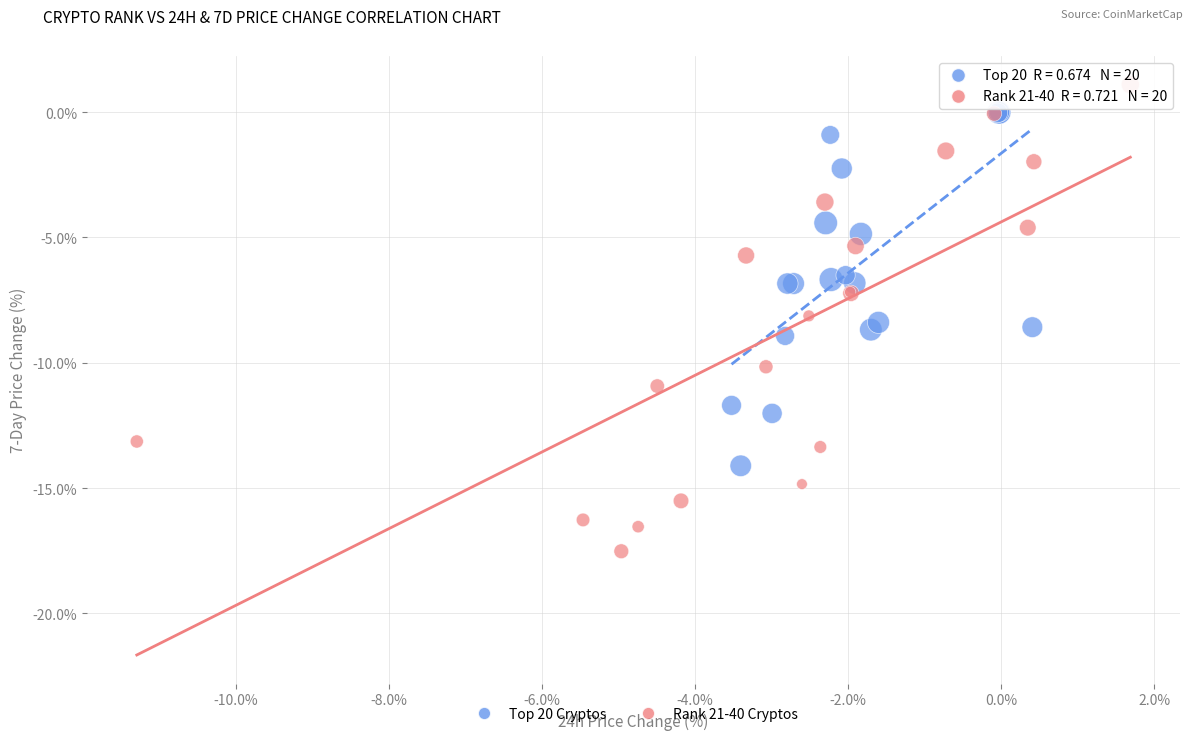

Which series contains the highest Y value?

Rank 21-40 Cryptos